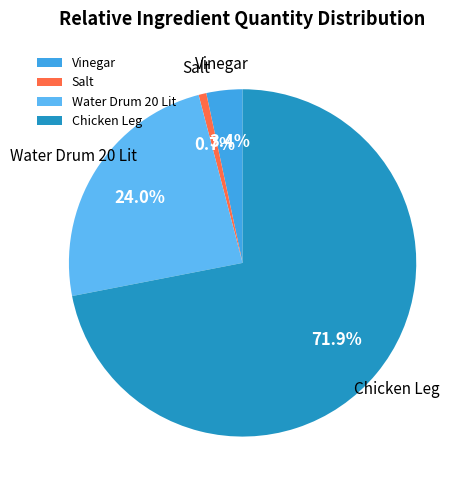

To the nearest percent, what portion does Chicken Leg represent?

72%